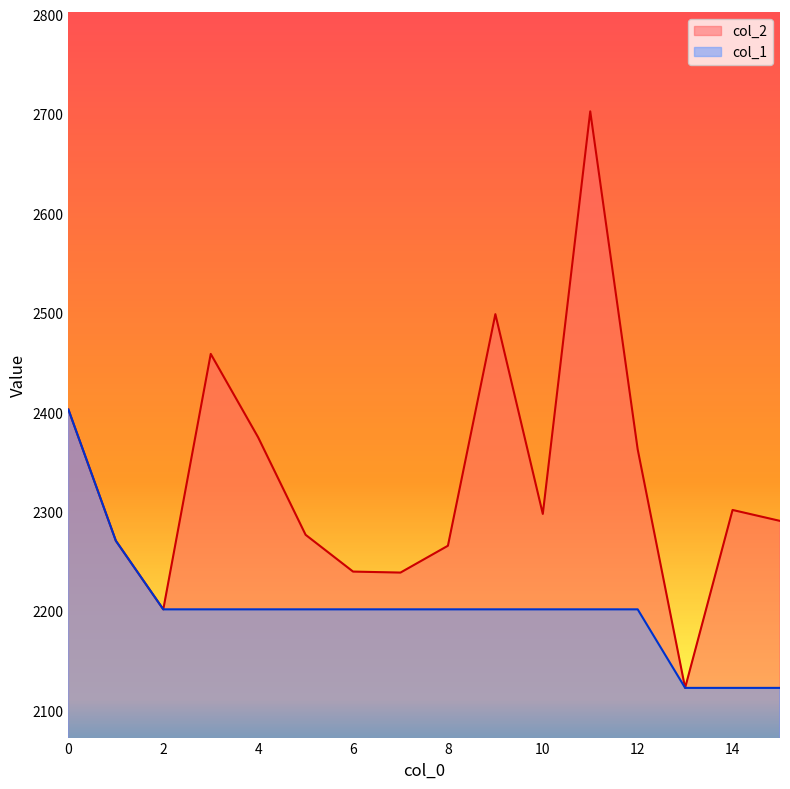

What are all the series names shown in the legend?

col_2, col_1